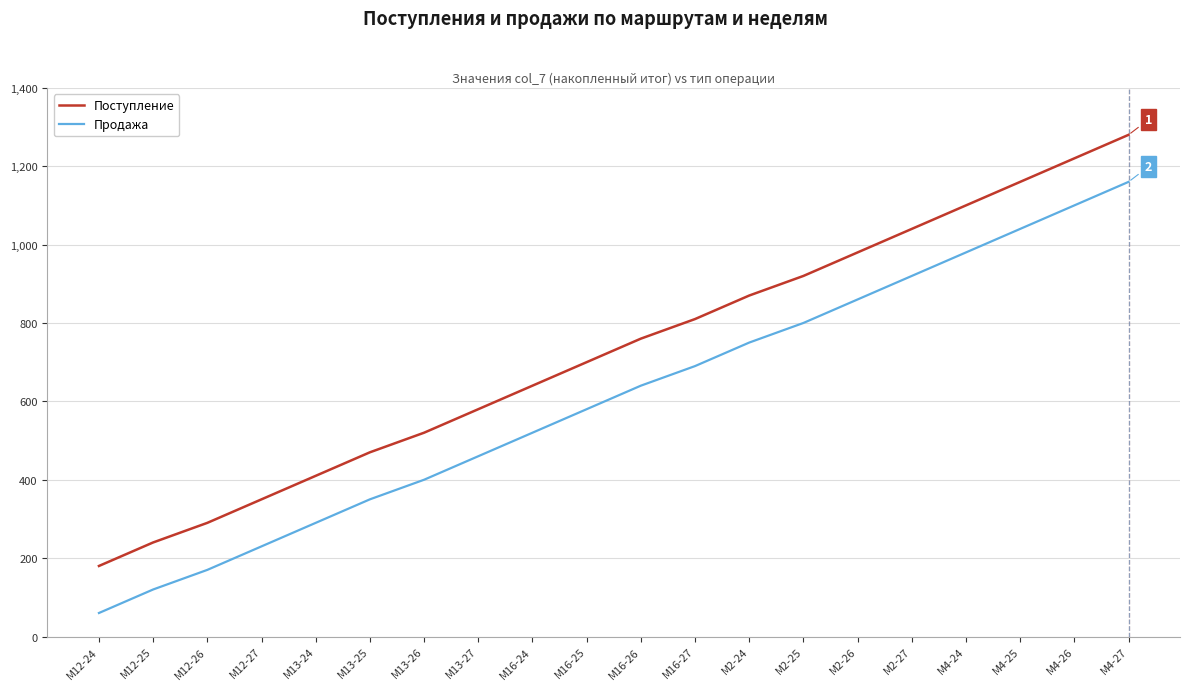

True or false: Продажа has a value of 192 at M16-24.

False